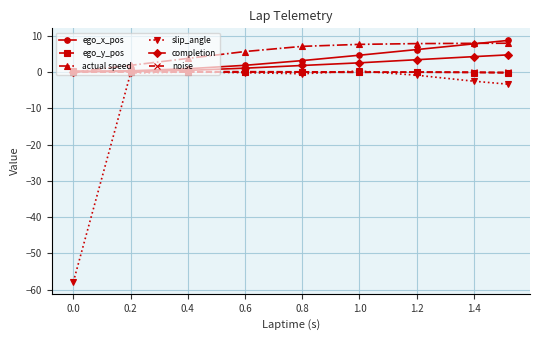

True or false: slip_angle and actual speed cross at least once.

False